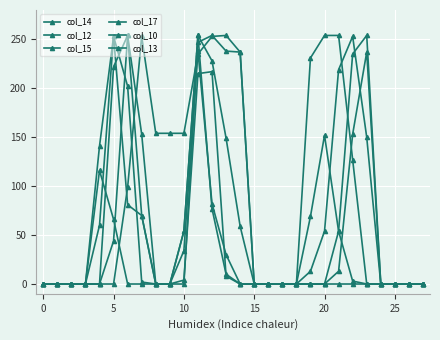

How many intersections are there between col_14 and col_10?

3